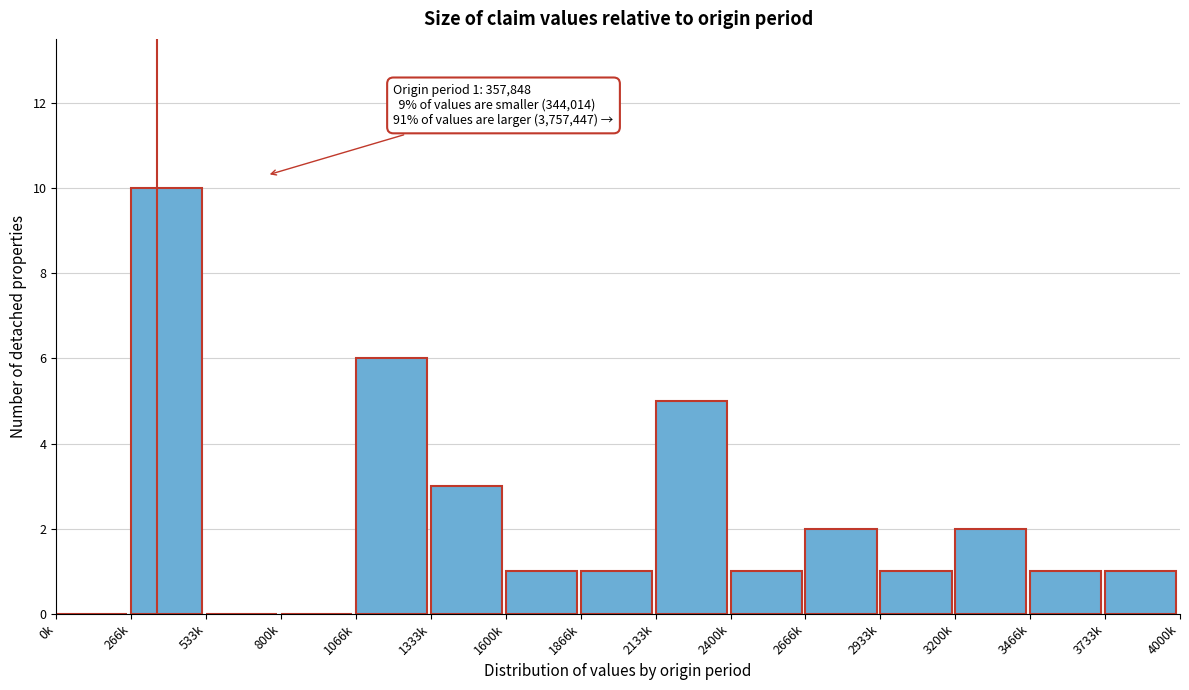

Reading right to left, list all the values displayed in this chart.

3733k=1	3466k=1	3200k=2	2933k=1	2666k=2	2400k=1	2133k=5	1866k=1	1600k=1	1333k=3	1066k=6	800k=0	533k=0	266k=10	0k=0